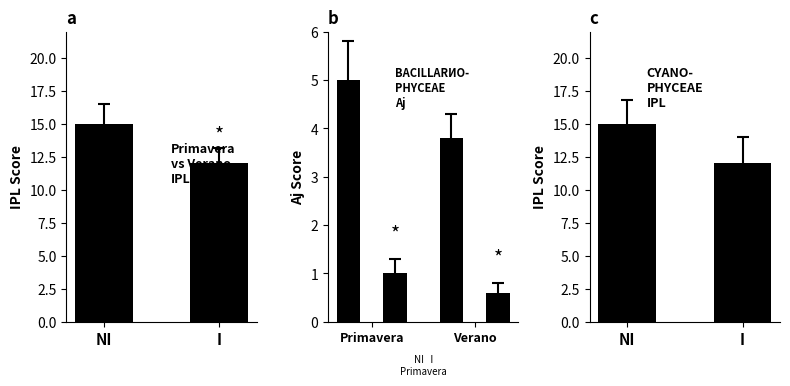

Which series has the largest range (max minus min)?

IPL